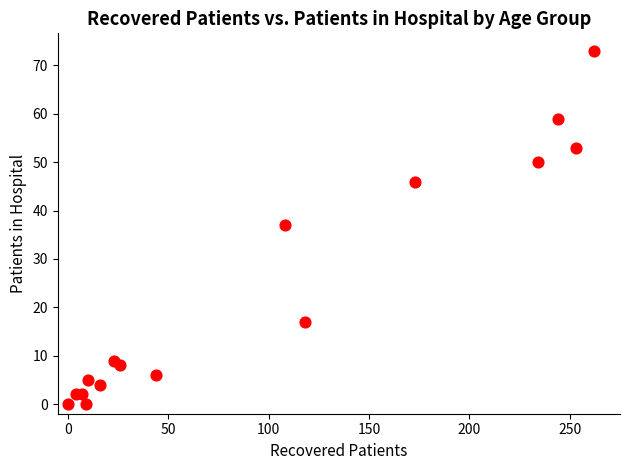

What Y value in the scatter plot is closest to 36?

37